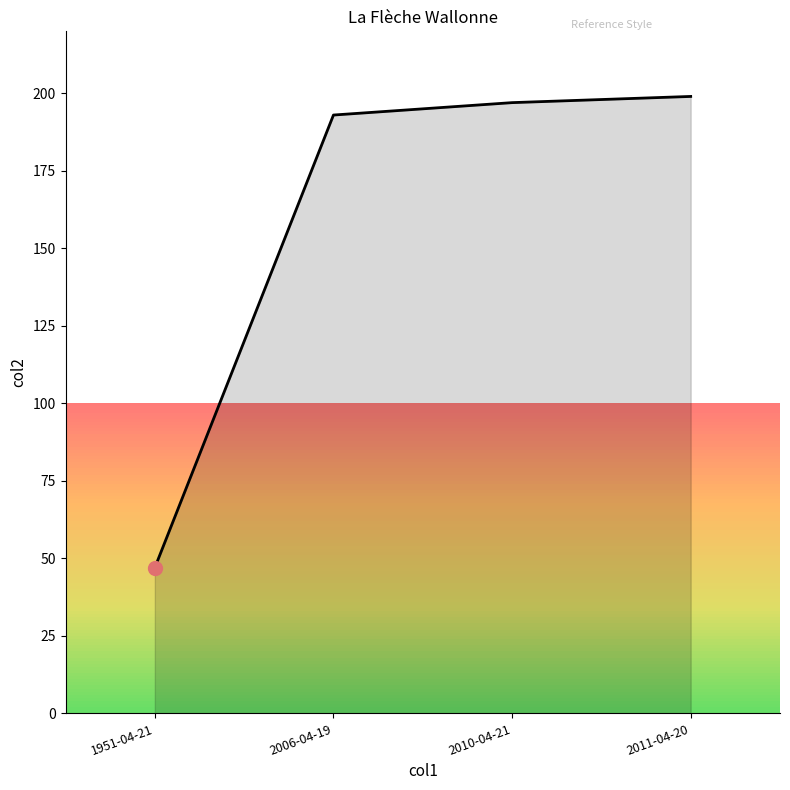

Is it true that the value at 2006-04-19 is 193?

True